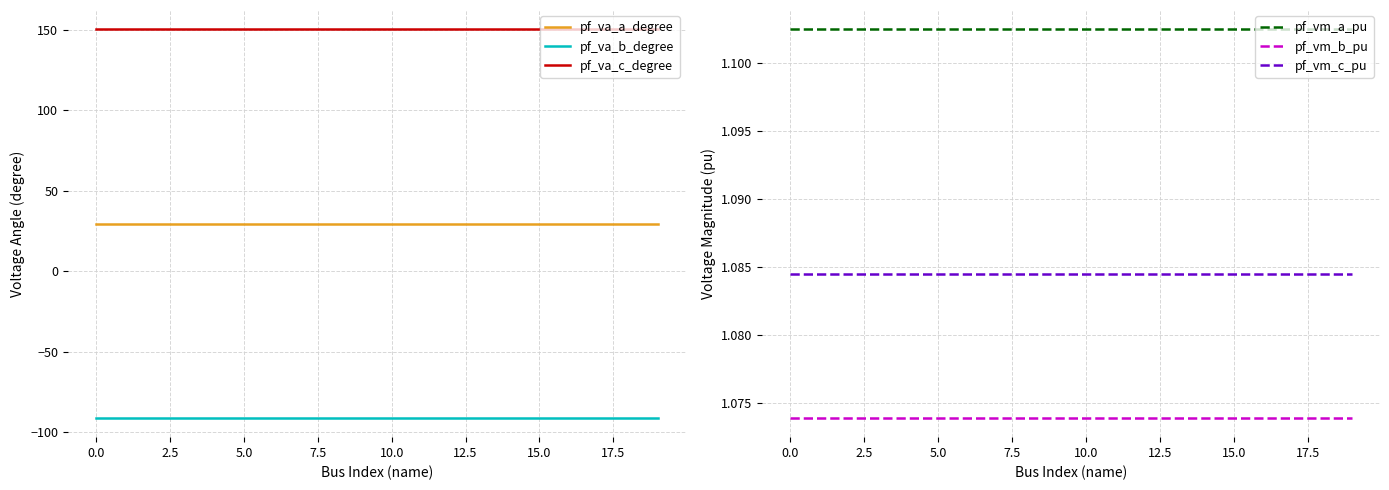

At which category is the sum across all series the highest?

17